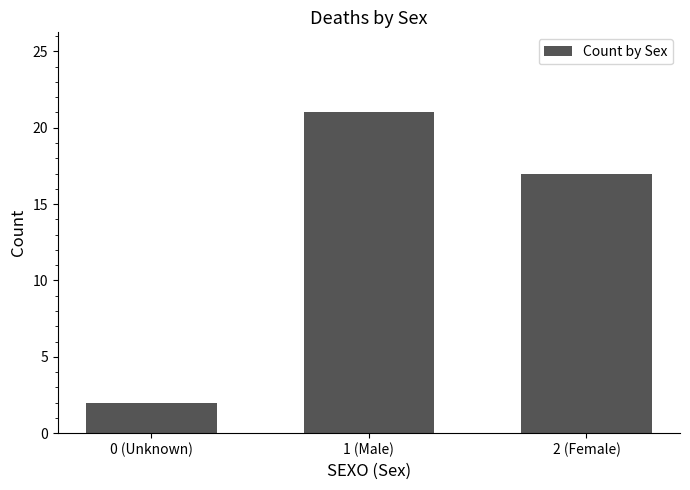

What is the difference between the maximum and minimum values?

19